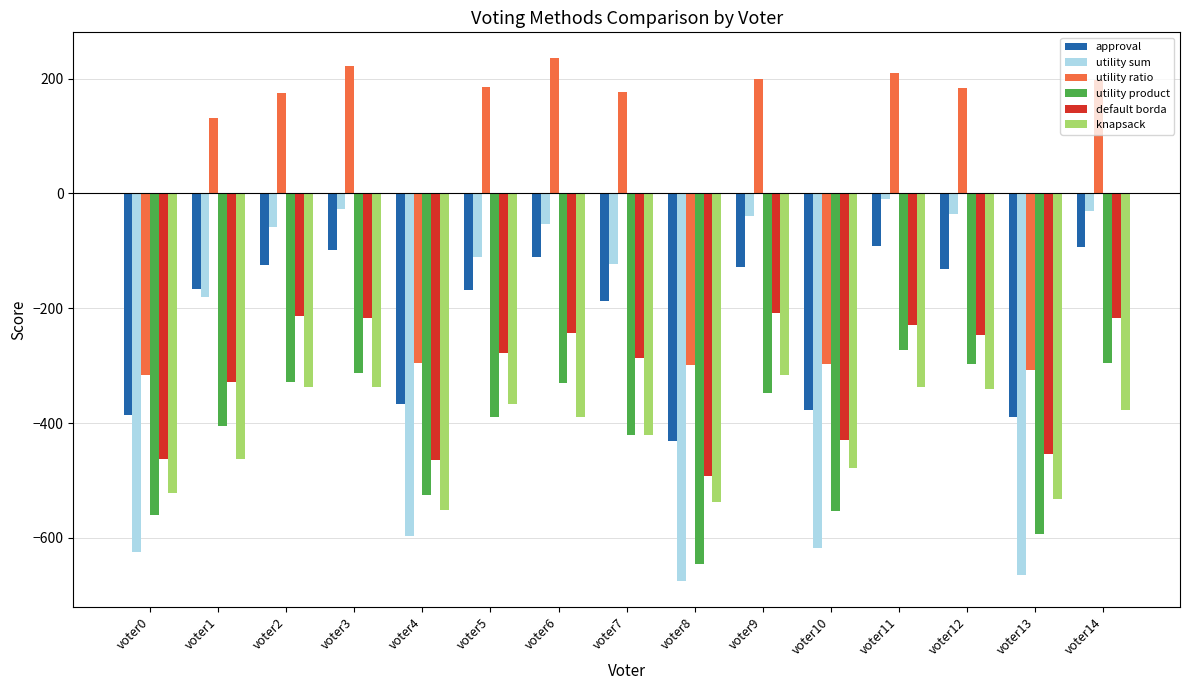

What is the highest value of the default borda series?

-209